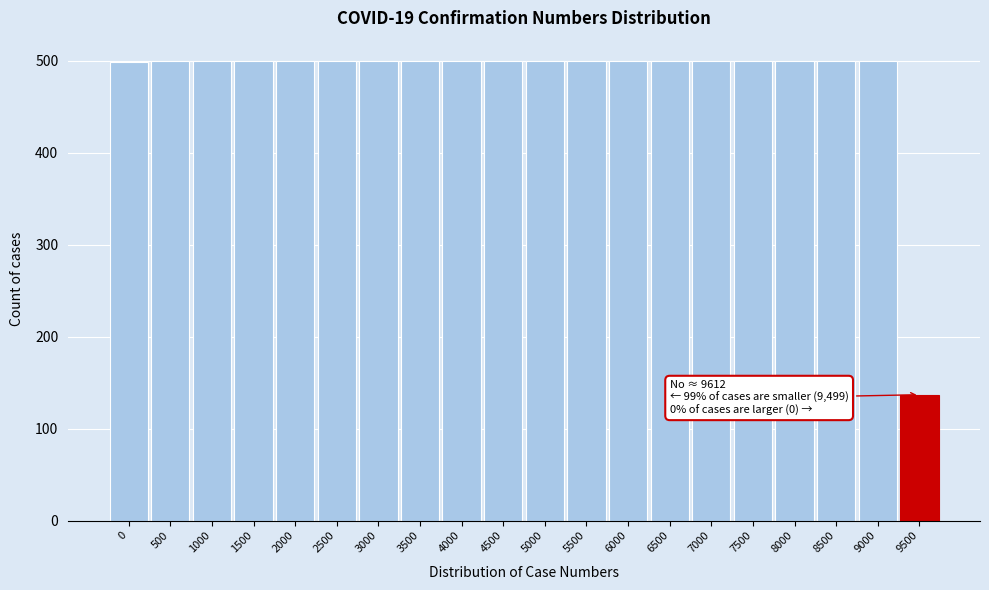

Approximately how many times larger is the value at 7500 compared to 6500?

1.0